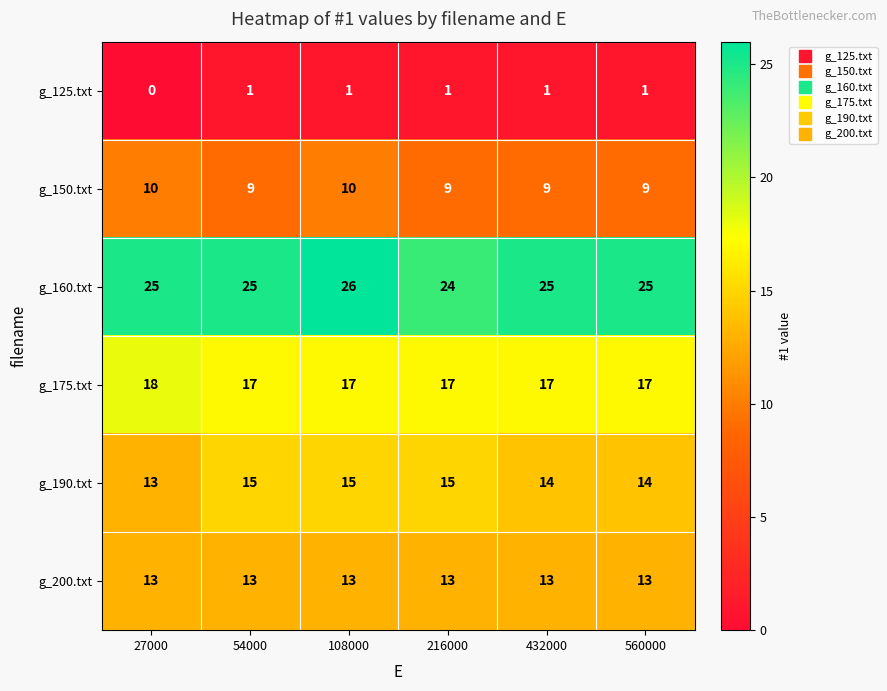

How many categories are shown in the chart?

6